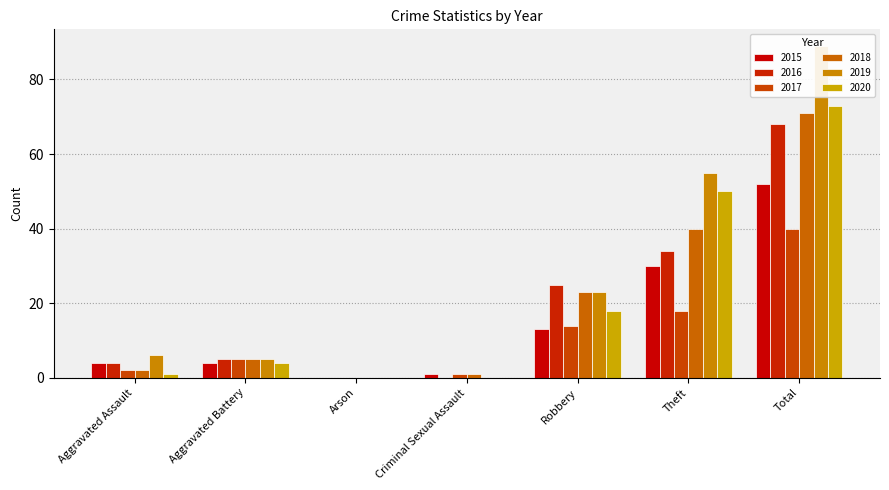

How many bars are there in each group?

6